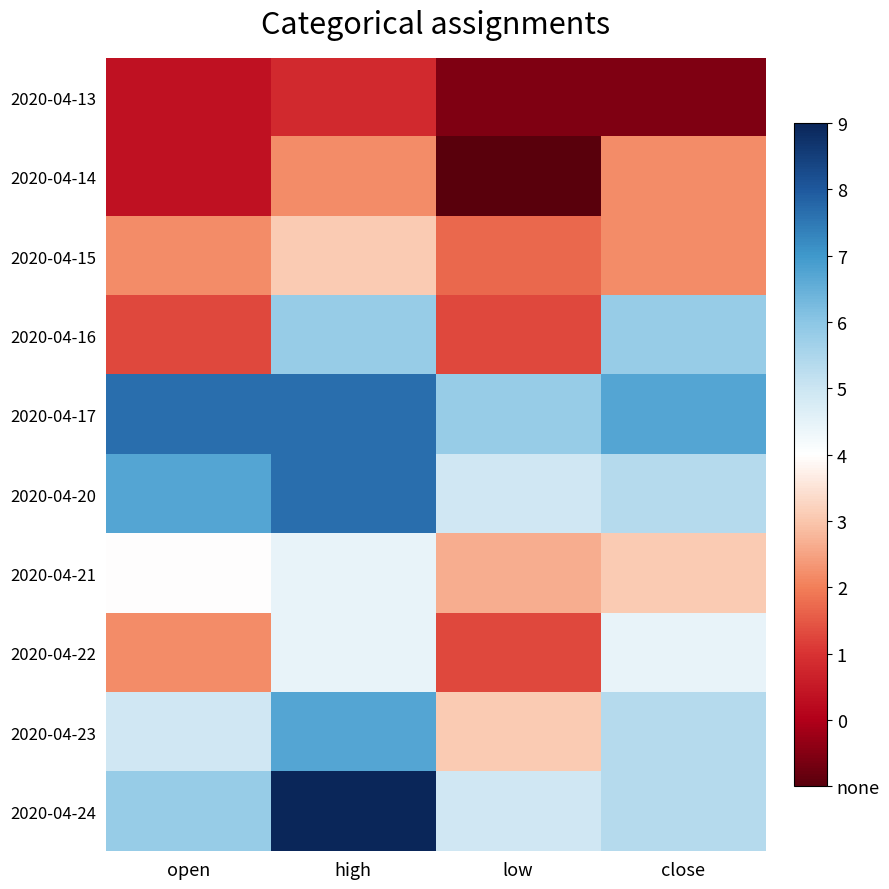

Reading left to right, transcribe all the data shown in this chart.

2020-04-13: open=0.7	high=0.7	low=0.7	close=0.7
2020-04-14: open=0.7	high=0.7	low=0.7	close=0.7
2020-04-15: open=0.7	high=0.7	low=0.7	close=0.7
2020-04-16: open=0.7	high=0.8	low=0.7	close=0.8
2020-04-17: open=0.8	high=0.8	low=0.8	close=0.8
2020-04-20: open=0.8	high=0.8	low=0.8	close=0.8
2020-04-21: open=0.7	high=0.7	low=0.7	close=0.7
2020-04-22: open=0.7	high=0.7	low=0.7	close=0.7
2020-04-23: open=0.8	high=0.8	low=0.7	close=0.8
2020-04-24: open=0.8	high=0.8	low=0.8	close=0.8